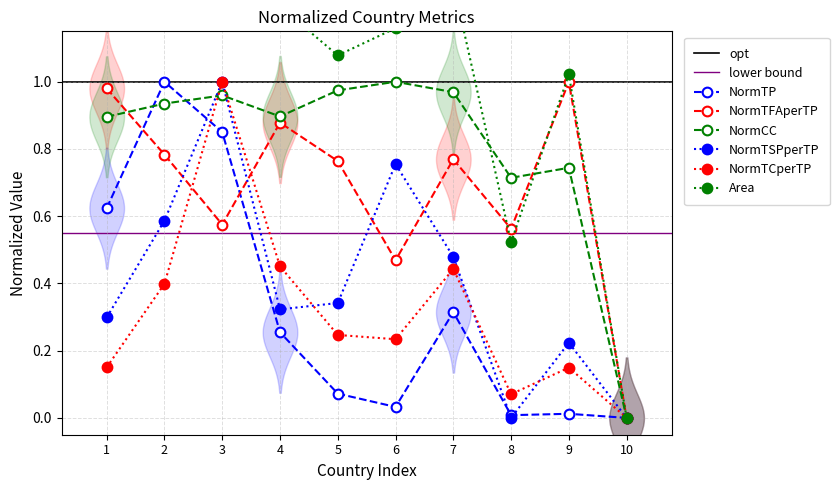

The NormTCperTP series shows 0.0 at 8. True or false?

False